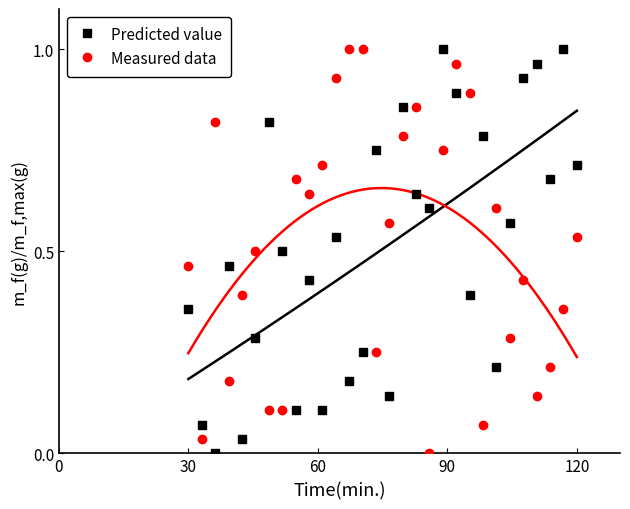

True or false: Predicted value and Measured data cross at least once.

True